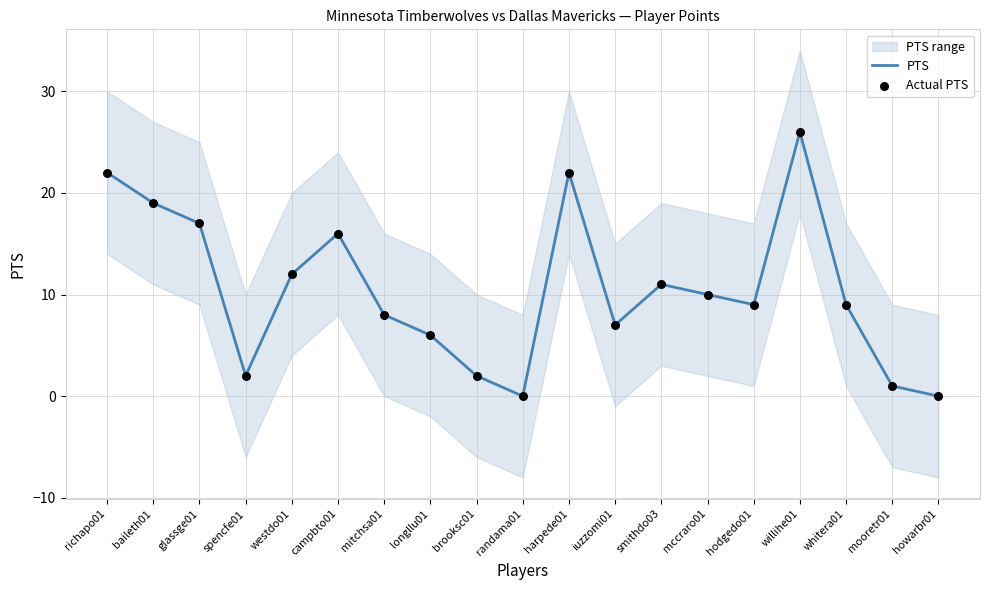

What is the highest value of the PTS series?

26